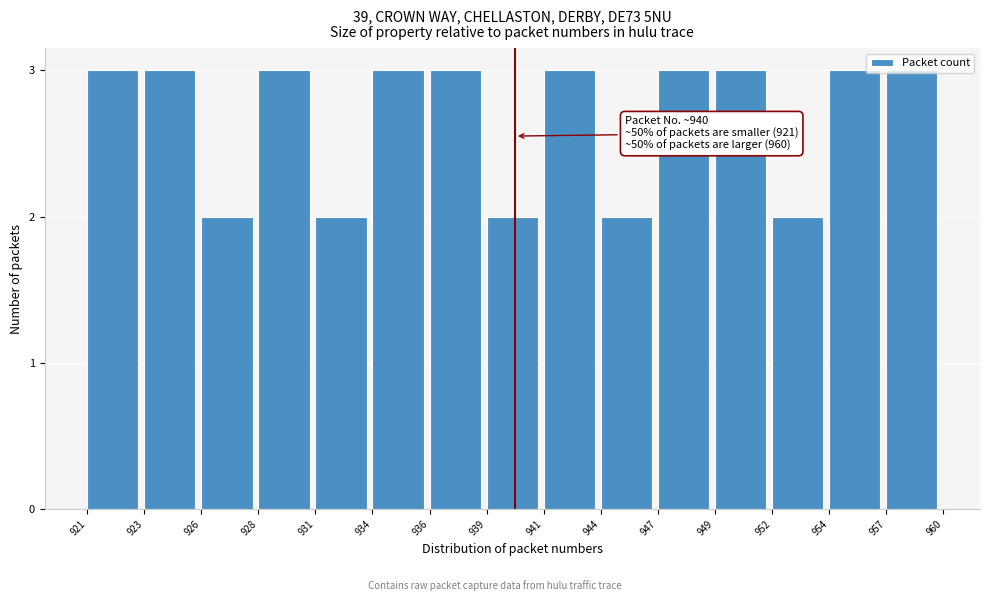

What is the value of the 4th bar from the left?

3